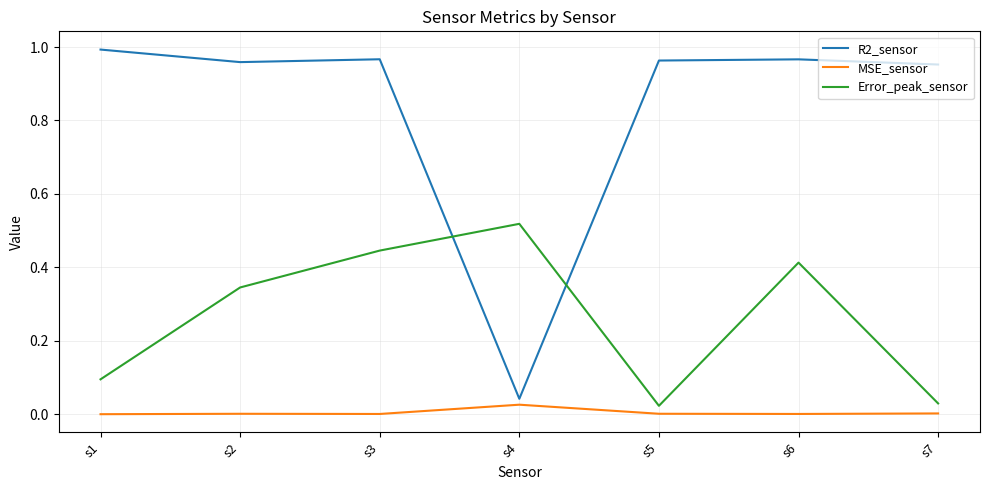

Between s1 and s4, which series saw the biggest shift?

R2_sensor